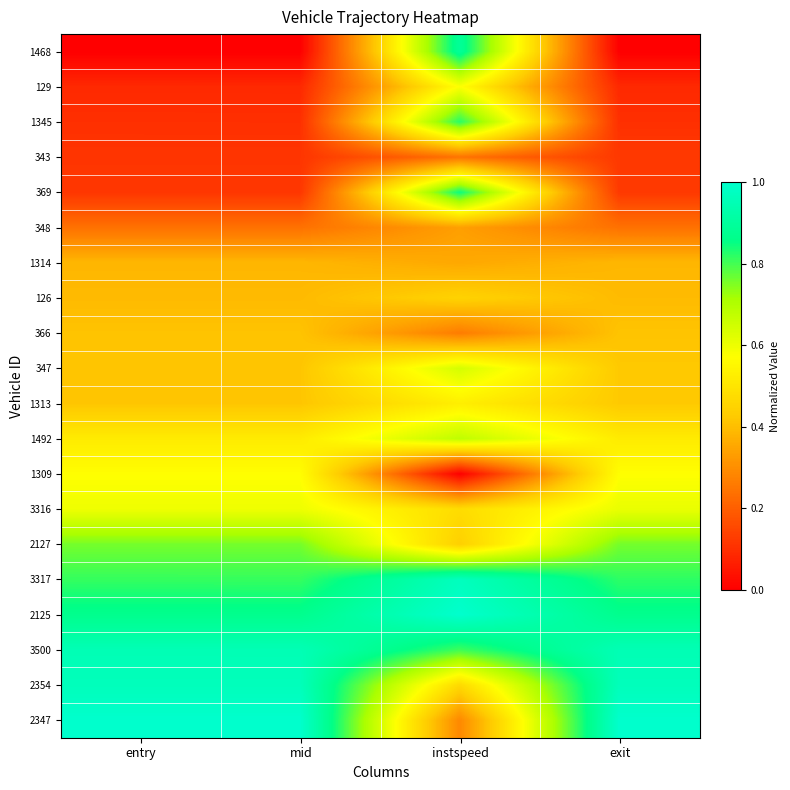

At how many categories does at least one series exceed 0?

4